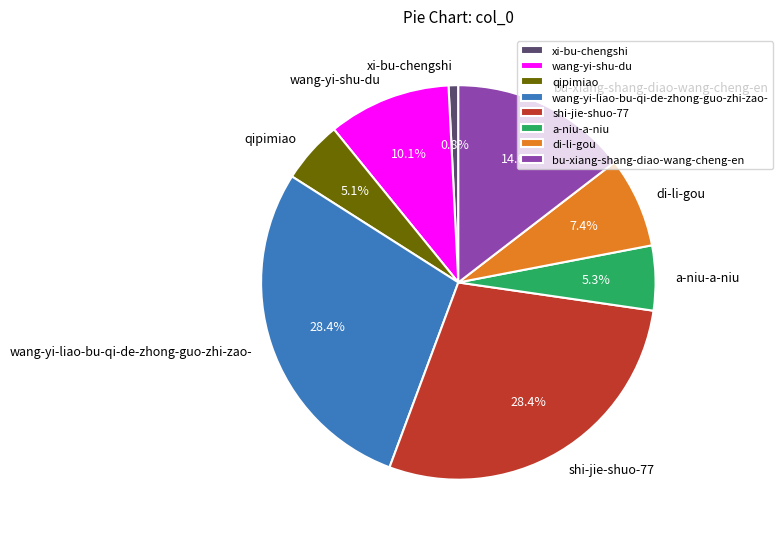

Is it true that di-li-gou is 1% of the pie?

False